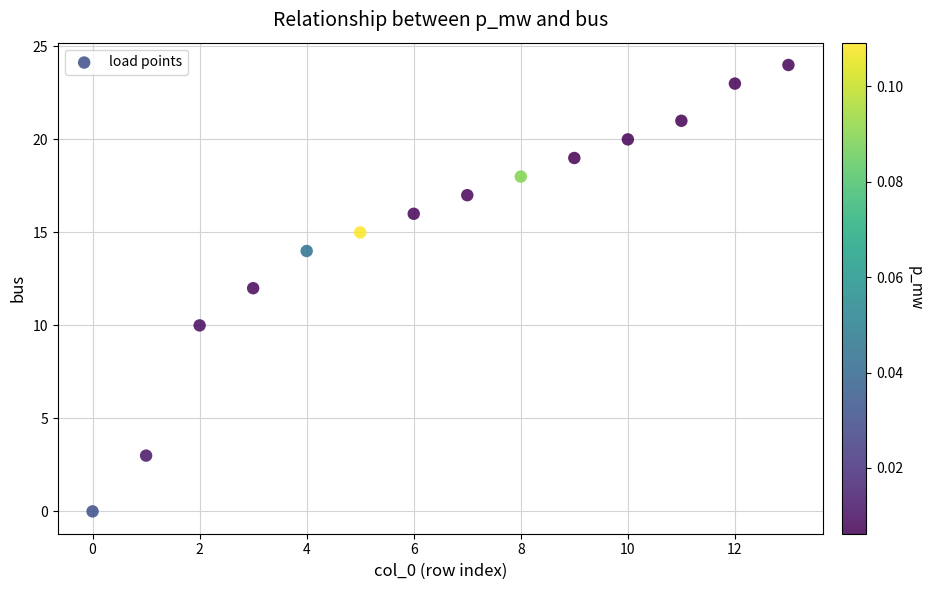

What is the range of Y values (max minus min)?

24